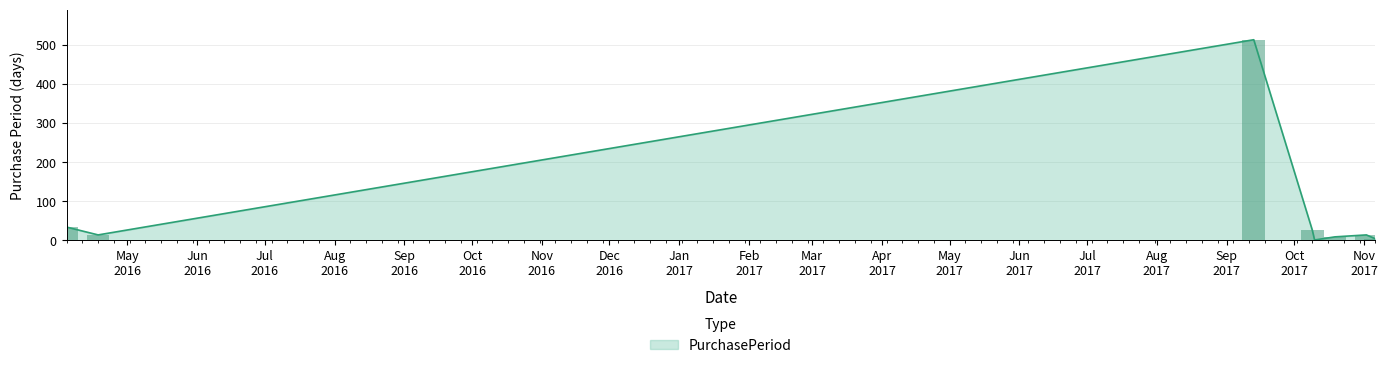

Which label corresponds to the smallest value in the chart?

2017-10-10